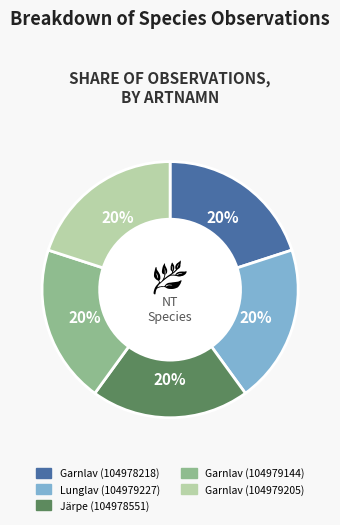

How many segments does this pie chart have?

5